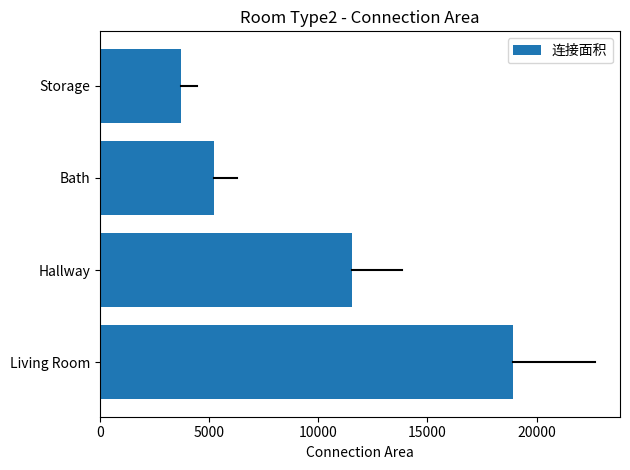

How many values are between 5220 and 18908?

3